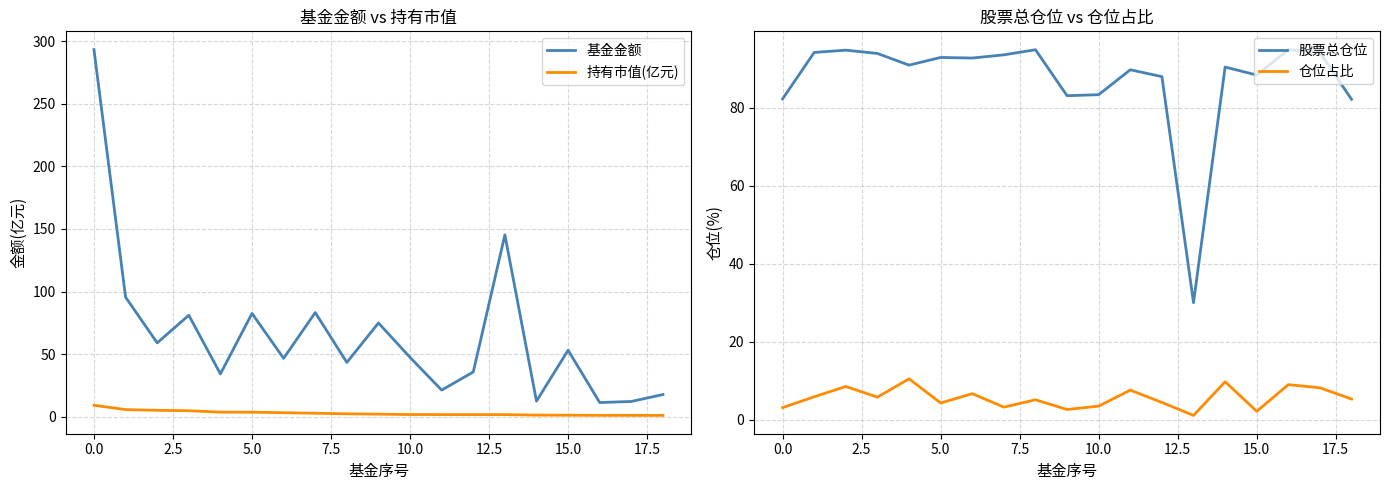

After their last crossing, which series has the higher values: 持有市值(亿元) or 仓位占比?

仓位占比